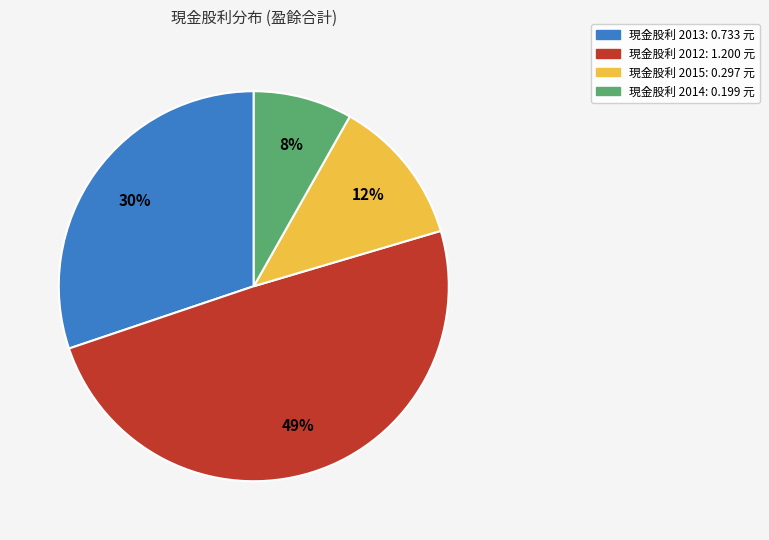

Does any single category account for the majority?

No